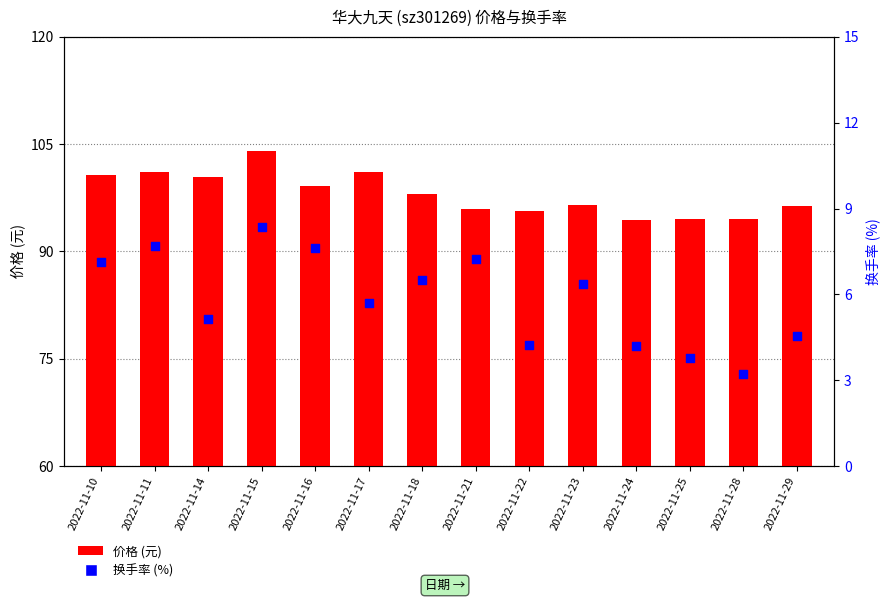

What are all the series names shown in the legend?

价格, 换手率